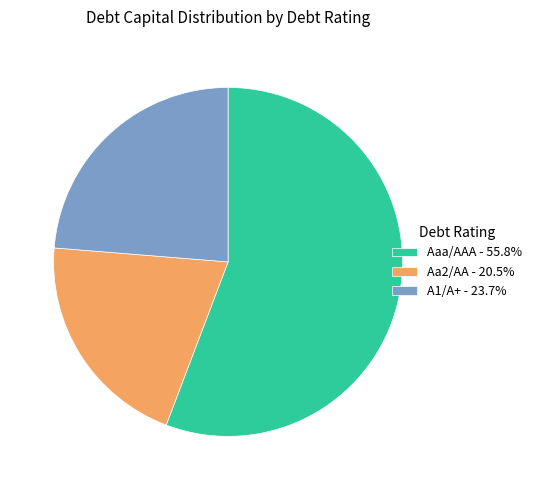

Do Aa2/AA - 20.5% and A1/A+ - 23.7% together represent more than half of the pie?

No